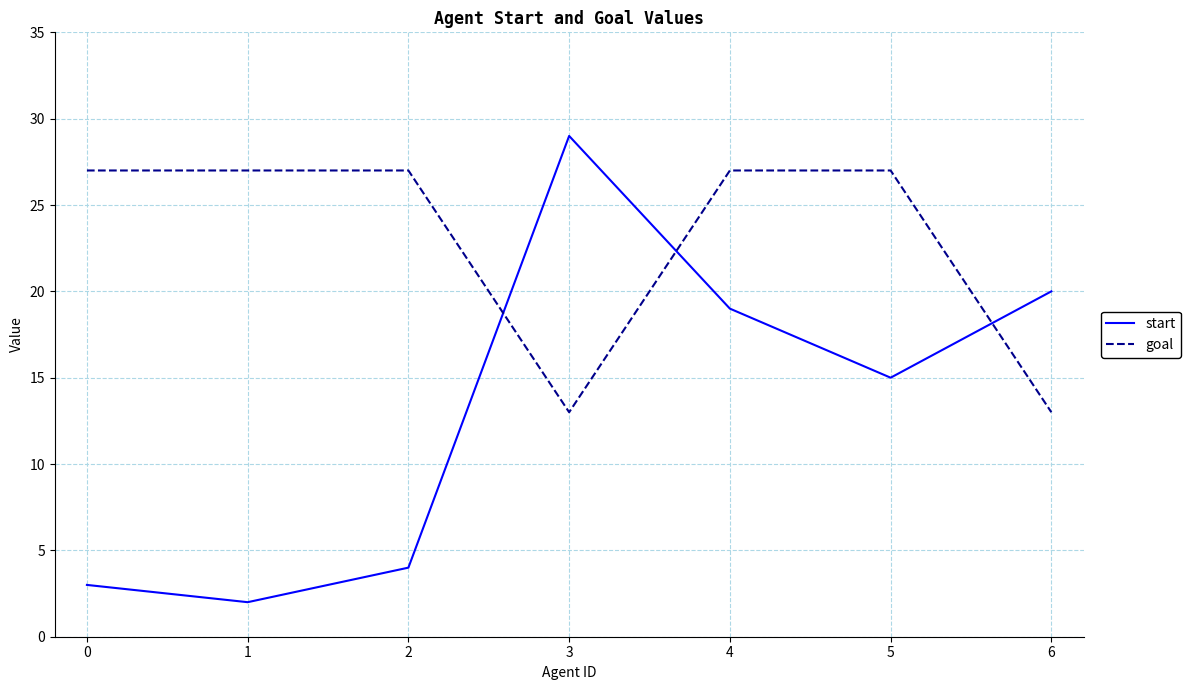

Does the chart display data point markers on the line(s)?

No